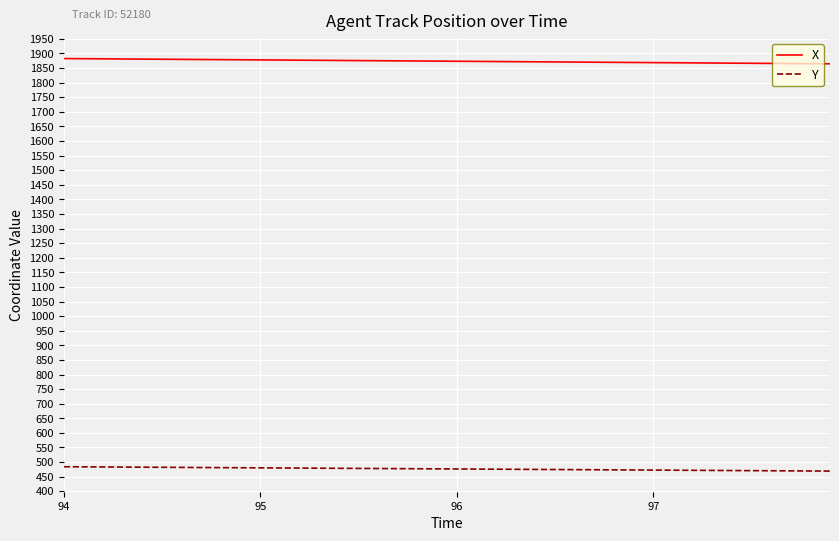

Which series has the largest total across all categories?

X